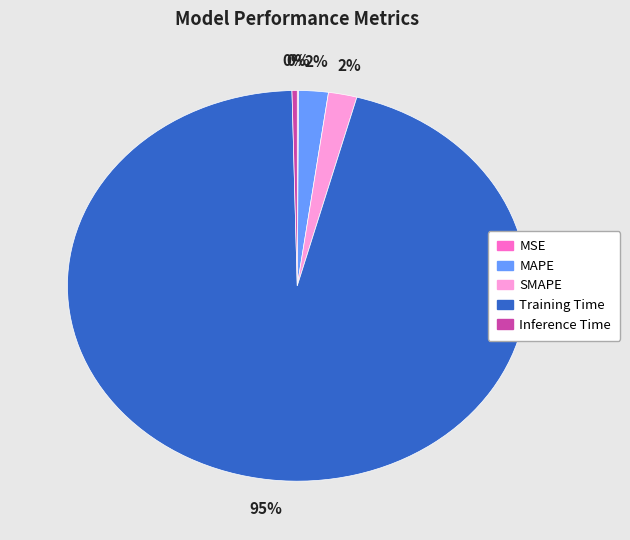

To the nearest percent, what is the difference between the Inference Time and SMAPE slice percentages?

2%